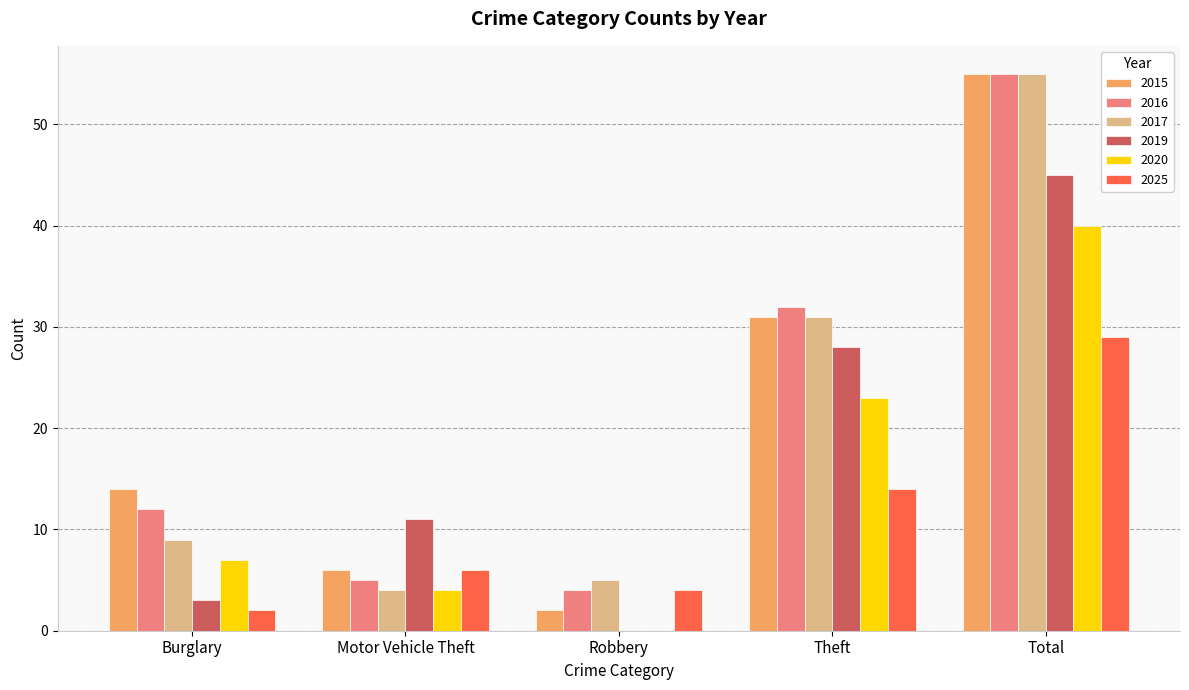

Is the value of 2019 at Total greater than the value of 2025 at Motor Vehicle Theft?

Yes